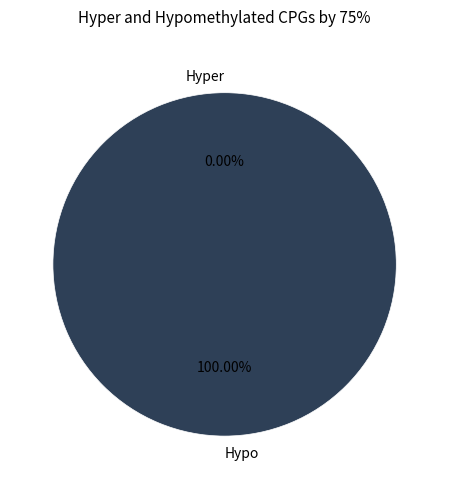

Between 1516306251 and 1507217844, which is larger?

1516306251